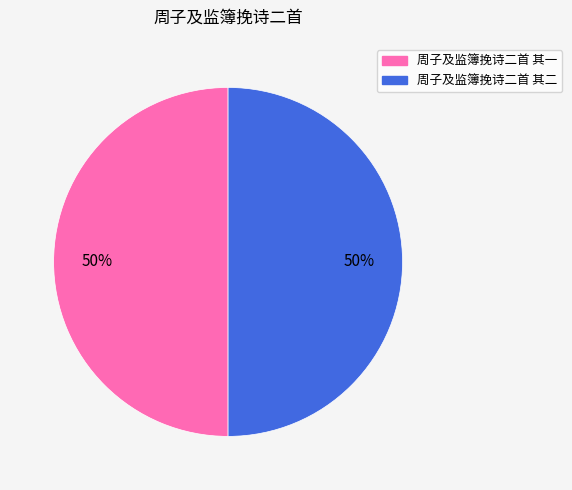

How many slices are in this pie chart?

2